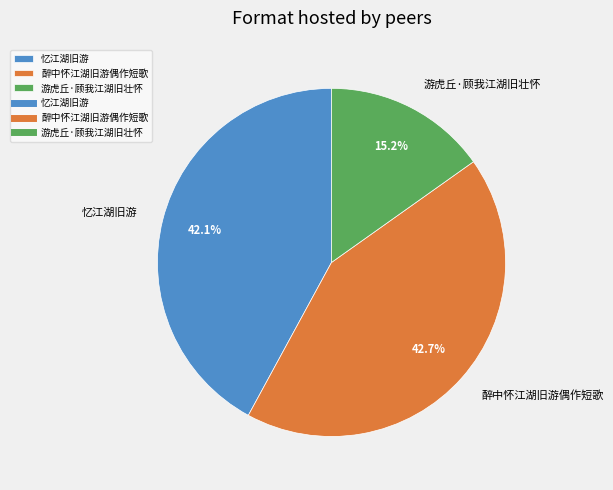

Is it true that 游虎丘·顾我江湖旧壮怀 is 28% of the pie?

False